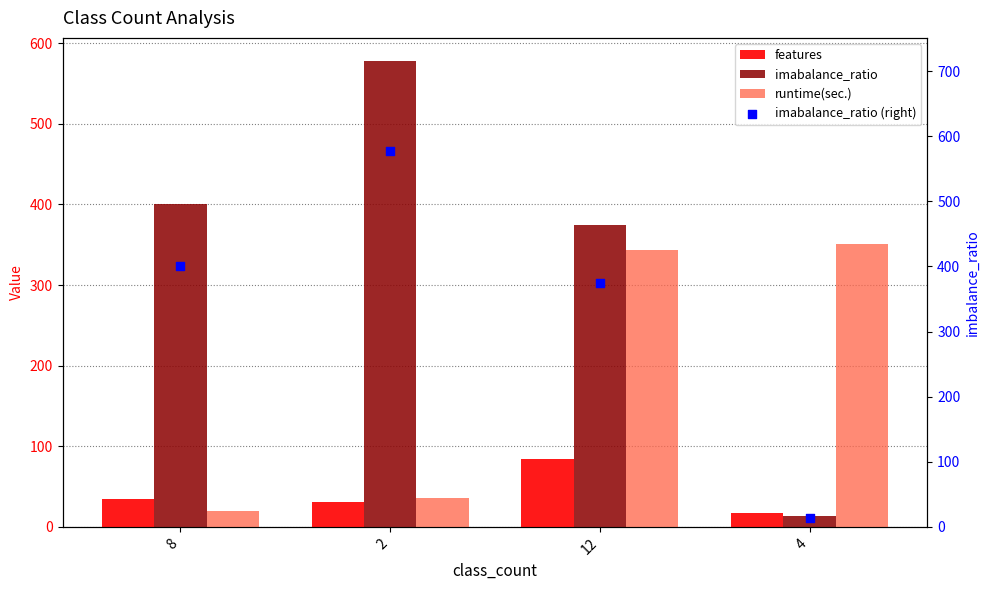

At how many categories does at least one series exceed 401?

1